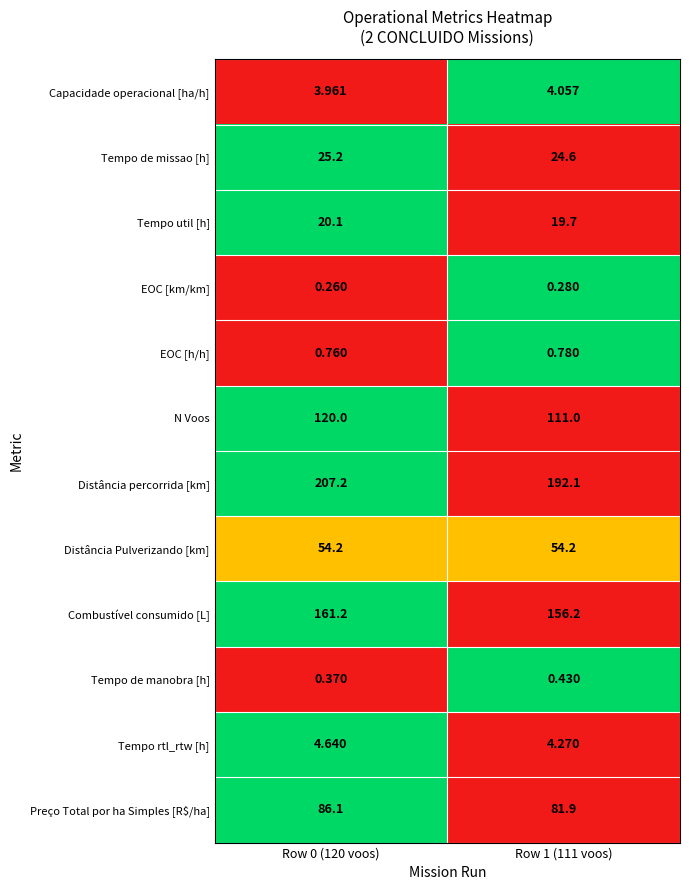

Which series has the largest range (max minus min)?

Distância percorrida [km]